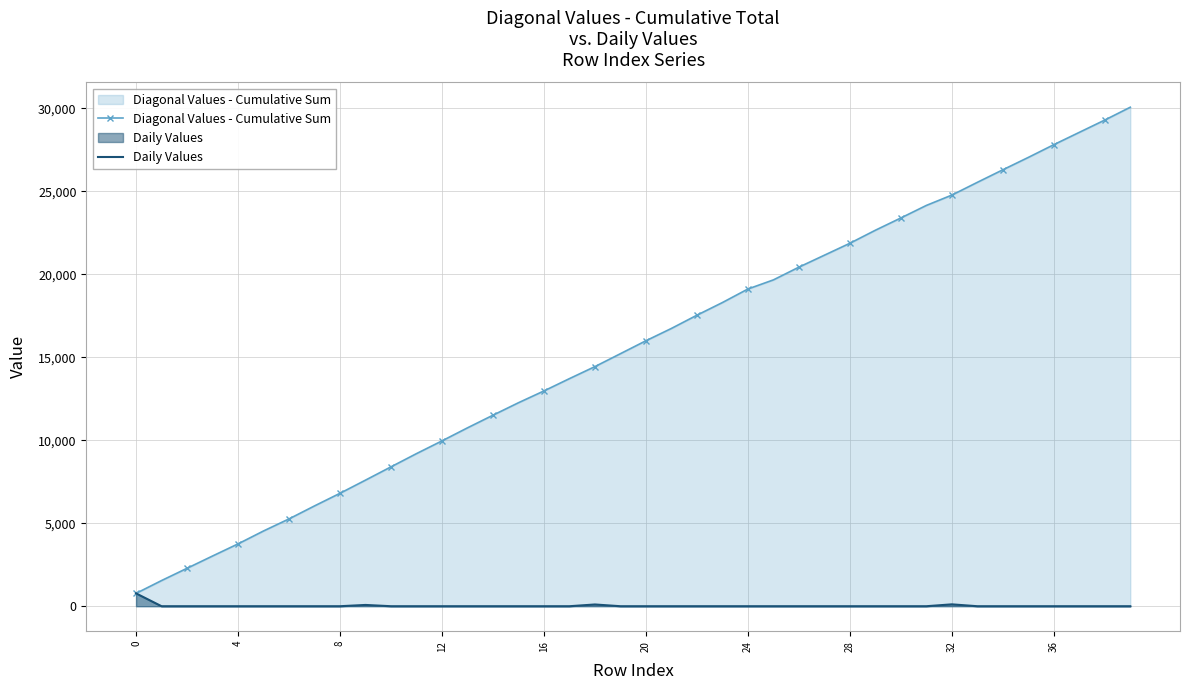

How many data points in Diagonal Values - Cumulative Sum are less than 15996?

20